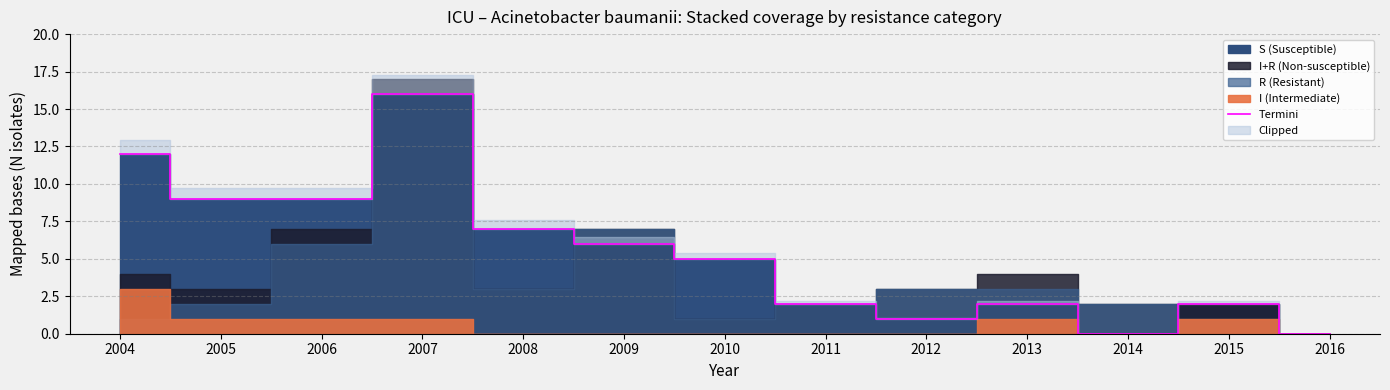

Which has a higher value, 2010 or 2009?

2009